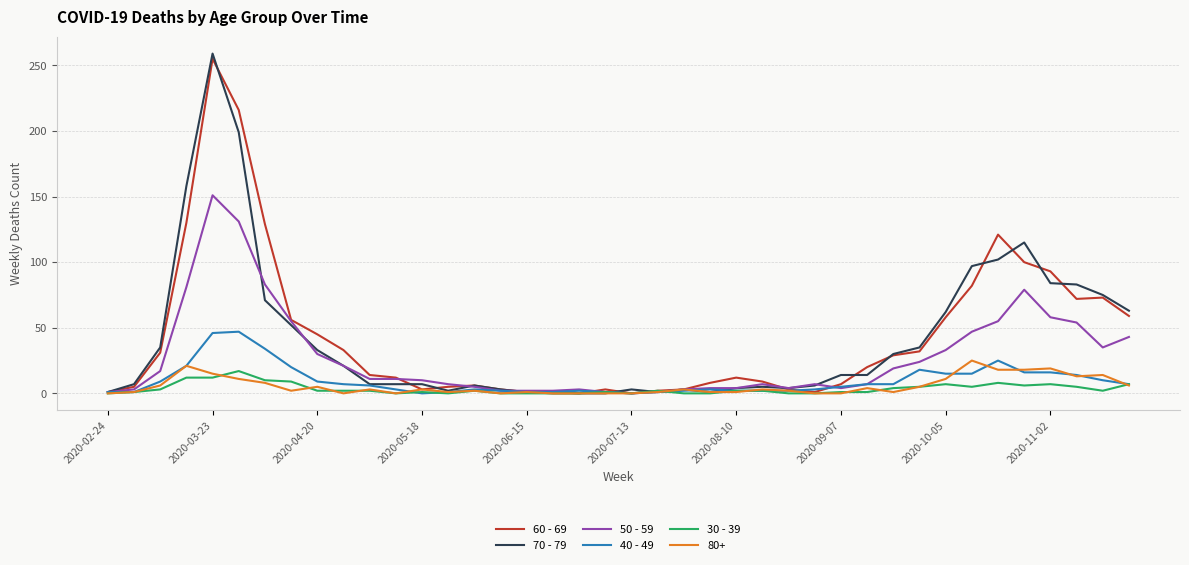

Is this an area chart (filled region under the line)?

No